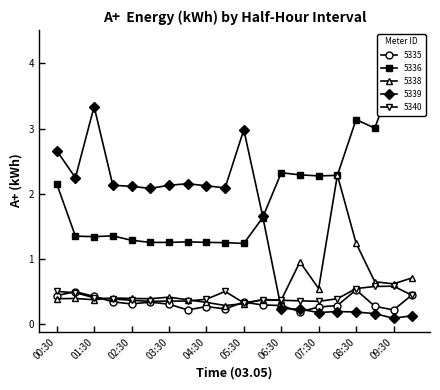

What is the lowest value of the 5338 series?

0.3